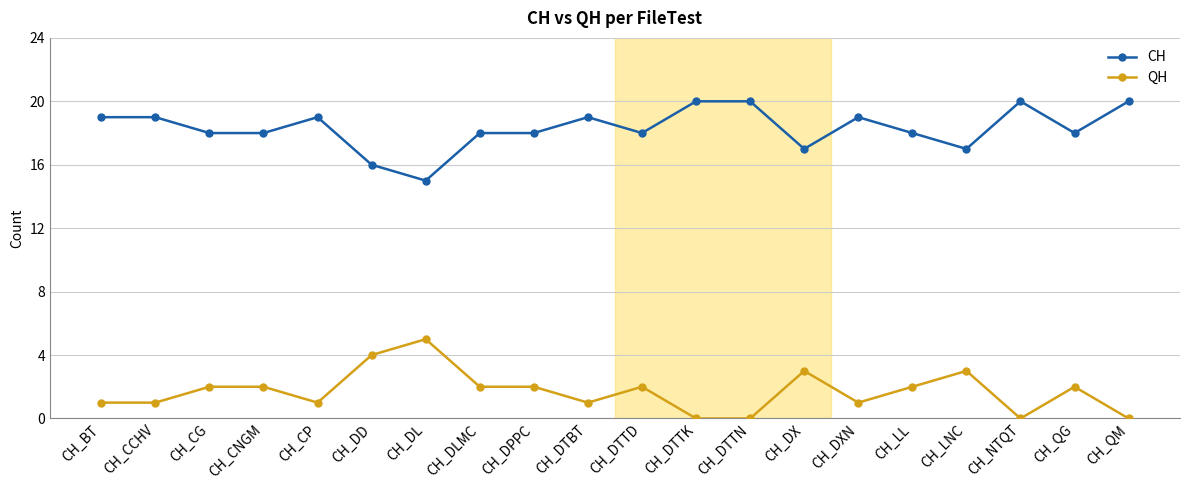

What is the highest value of the CH series?

20